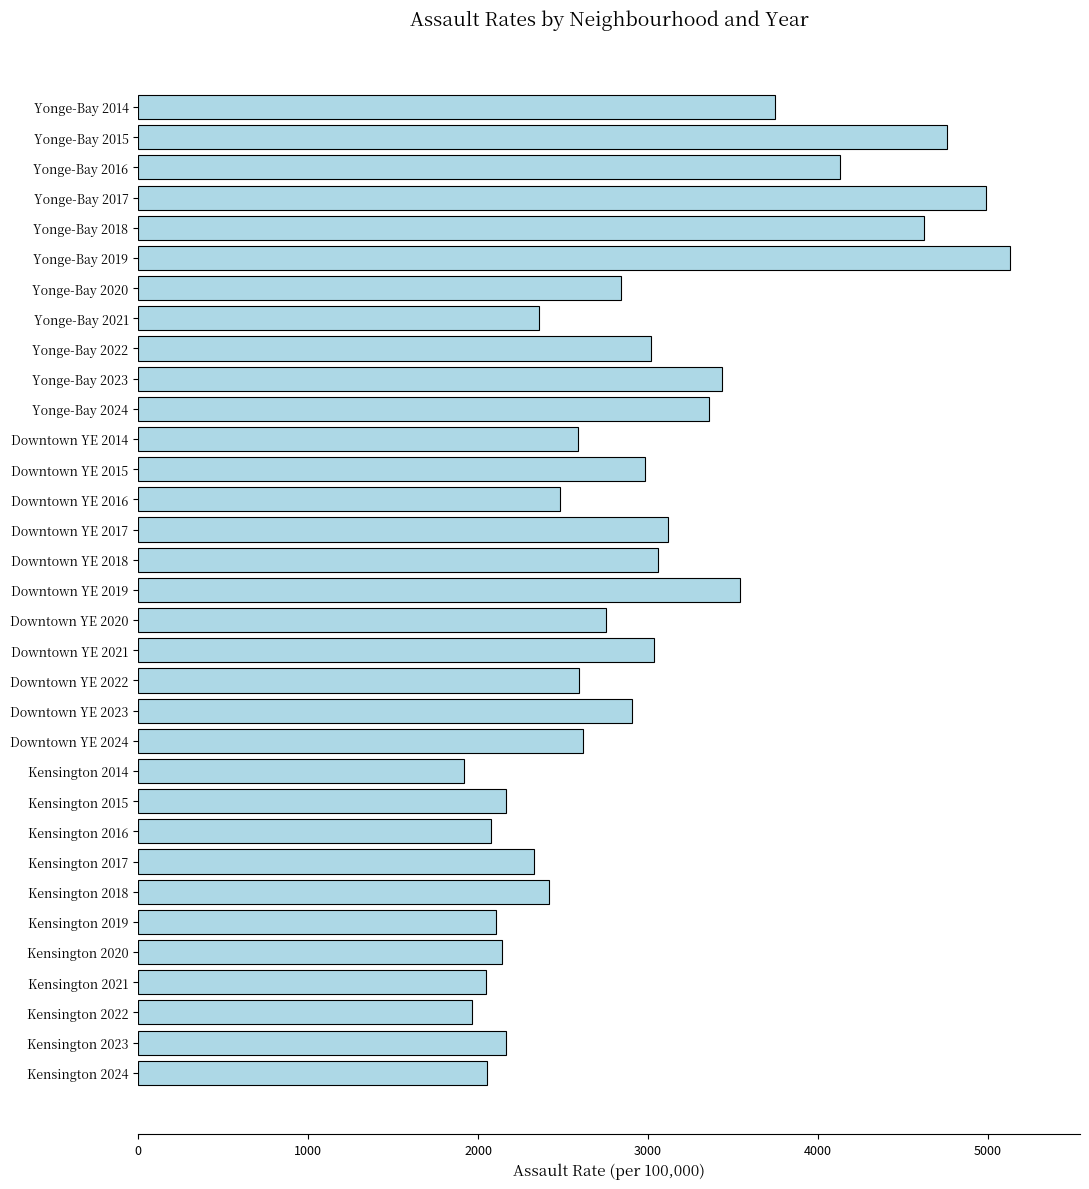

How many bars are there in total?

33